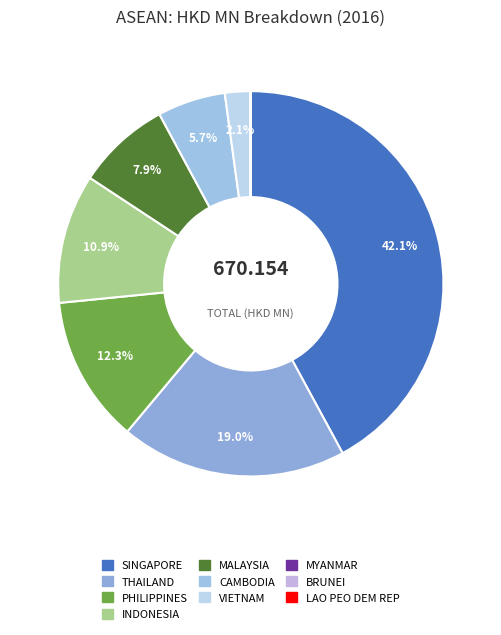

The THAILAND slice represents 32% of the pie. True or false?

False